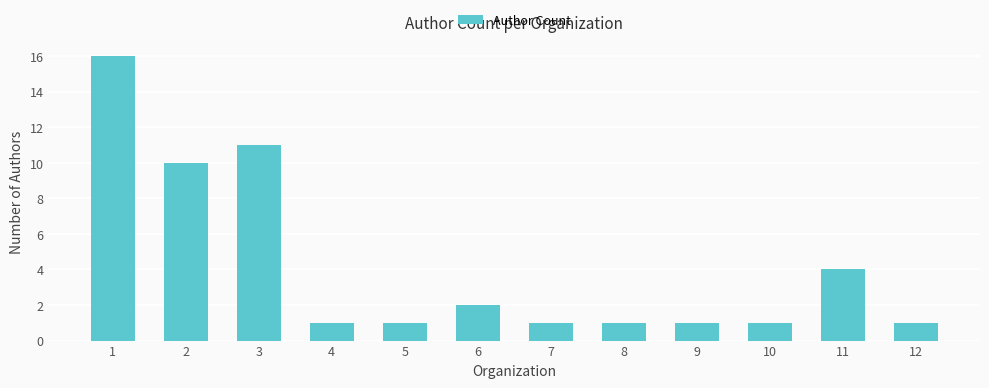

Reading left to right, list all the values displayed in this chart.

1=16	2=10	3=11	4=1	5=1	6=2	7=1	8=1	9=1	10=1	11=4	12=1